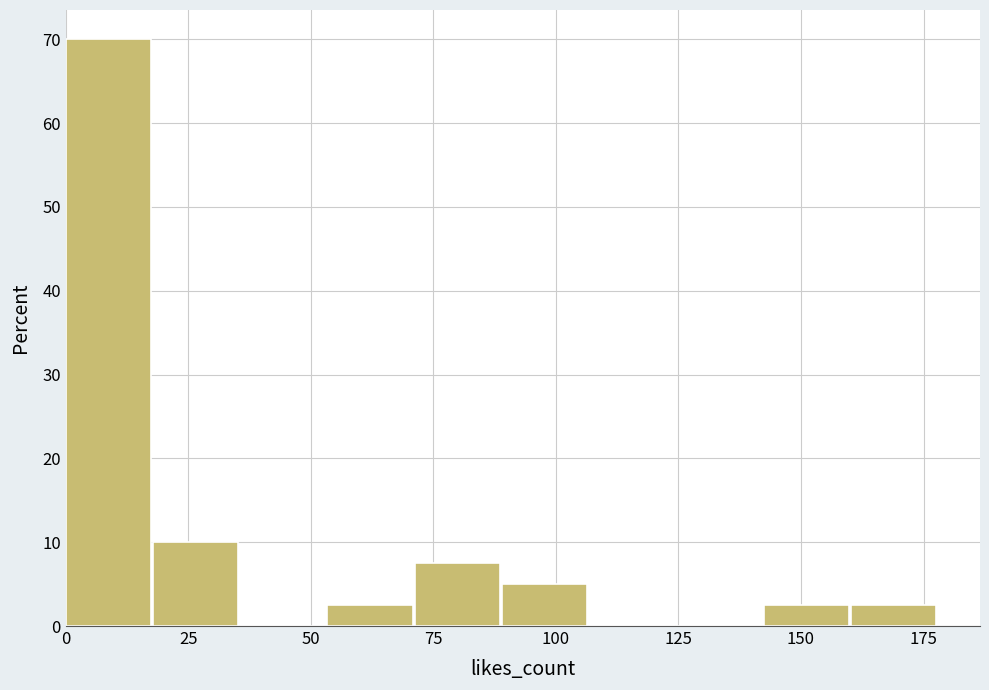

Around what value on the x-axis is the tallest bar? Give the approximate position of its centre, as read against the axis.

10